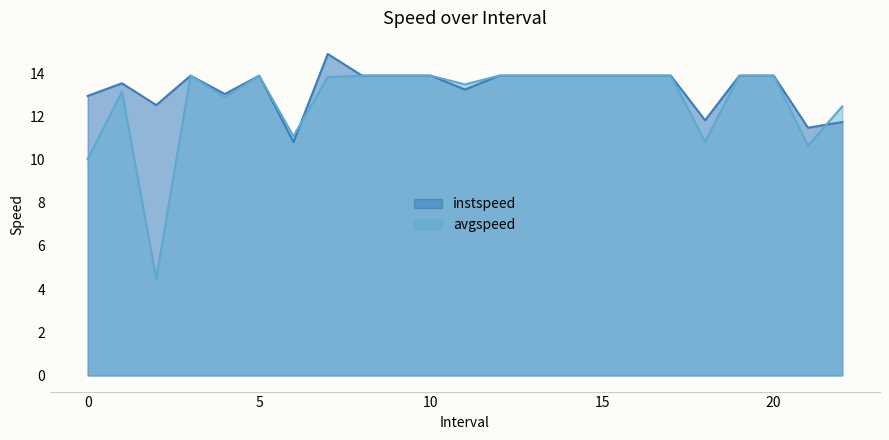

List the series in order of their overall mean, highest first.

instspeed, avgspeed